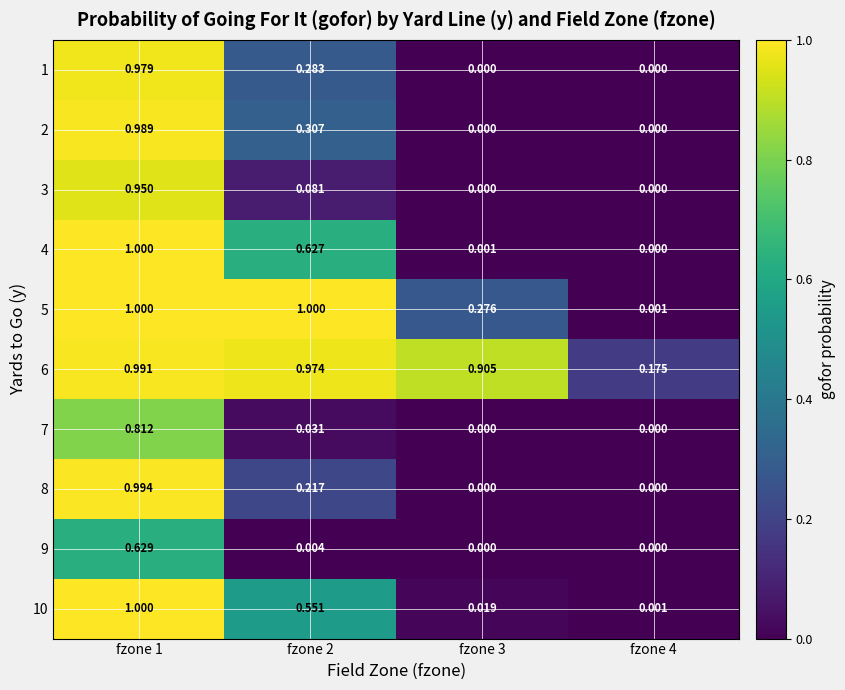

Is the value of 10 at fzone 3 greater than the value of 7 at fzone 1?

No